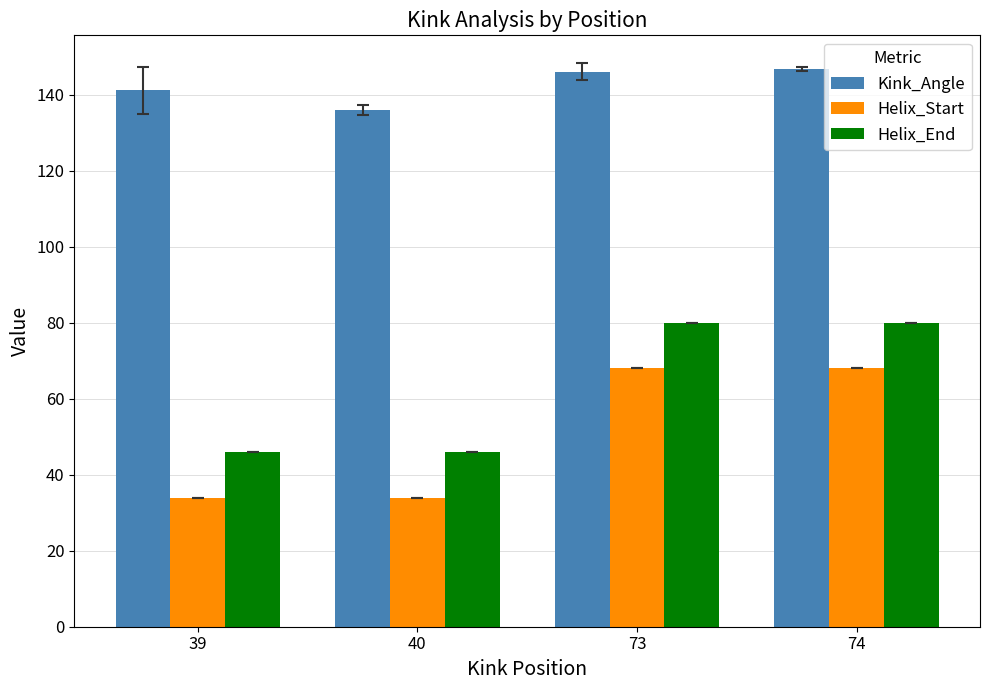

What is the difference between the maximum and second lowest values in the Kink_Angle series?

5.5